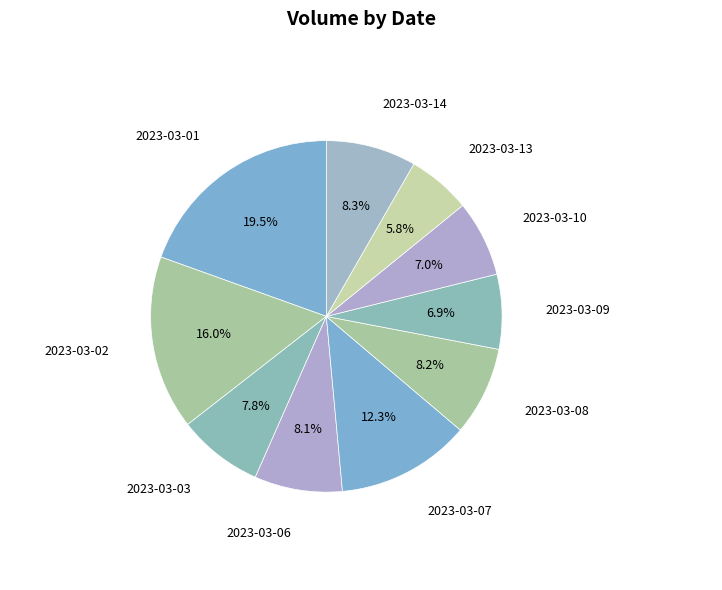

What percentage is NOT represented by 2023-03-07?

87.7%